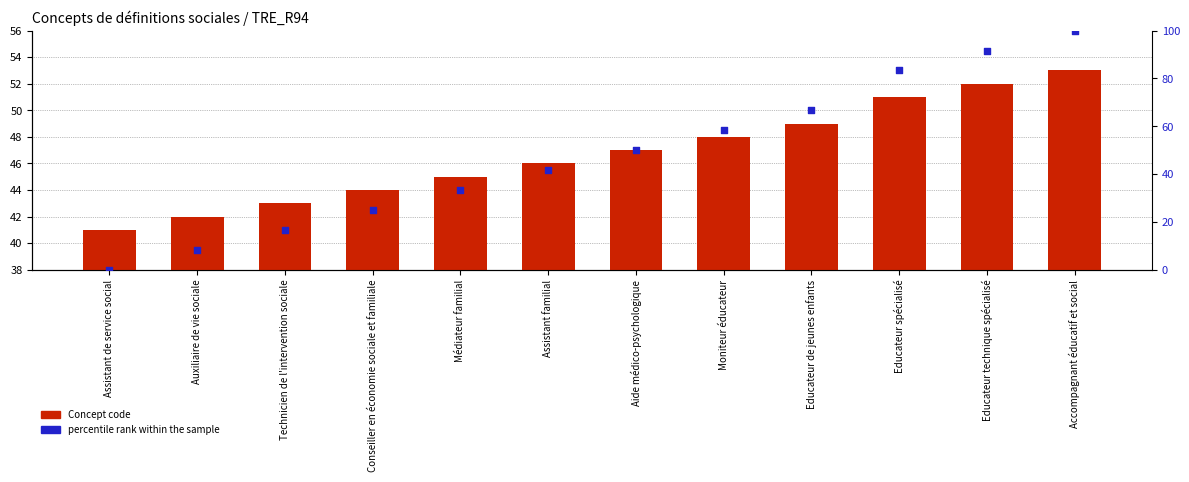

At which category is the sum across all series the highest?

Accompagnant éducatif et social